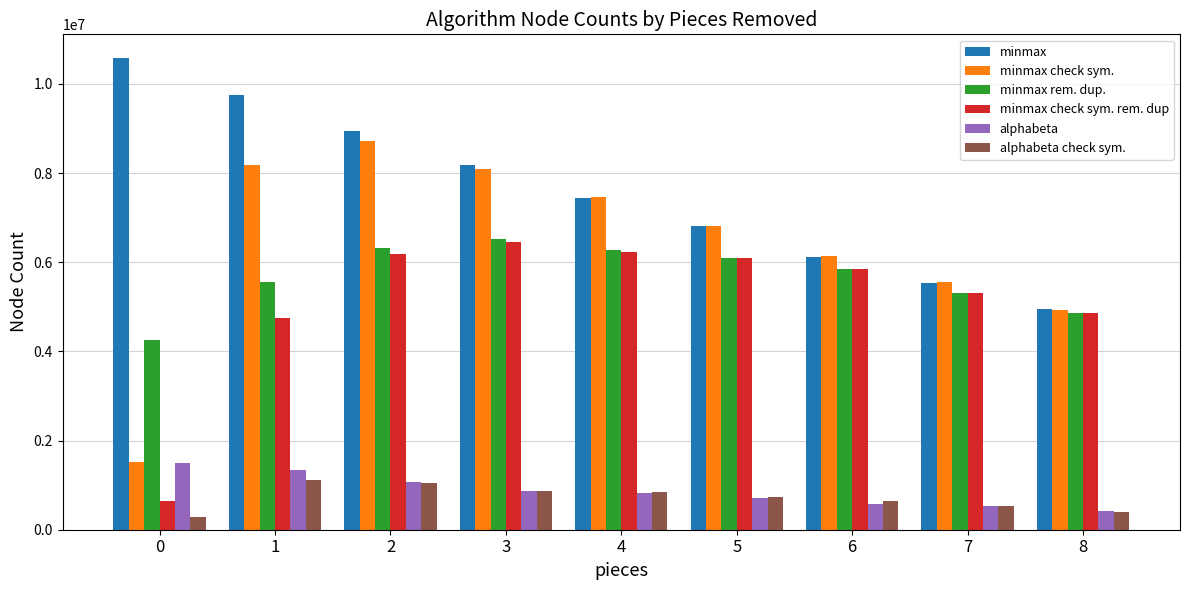

Is the value of alphabeta at 7 greater than the value of alphabeta check sym. at 4?

No